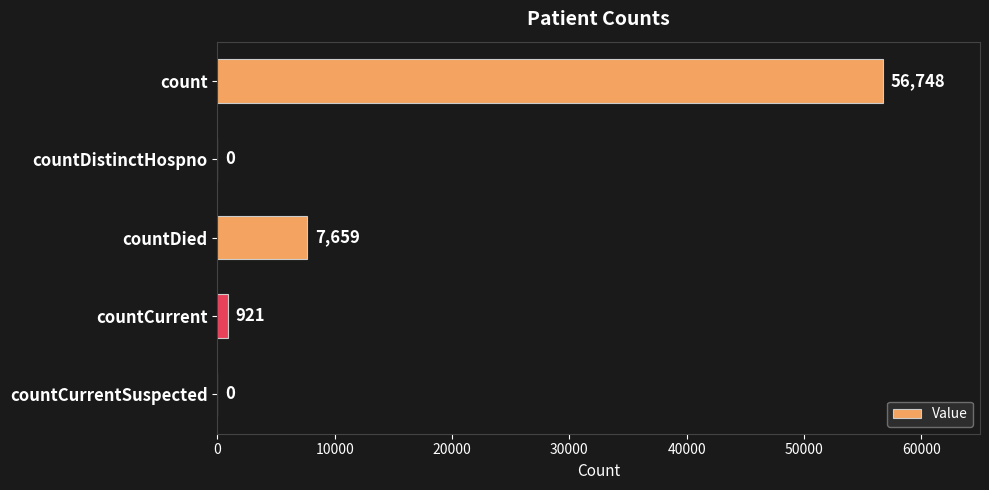

What is the sum of the values at countDistinctHospno and count?

56748